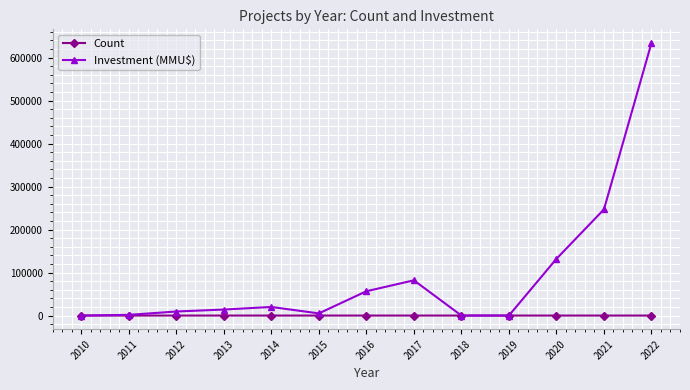

The value of Investment (MMU$) at 2010 is 0. True or false?

True